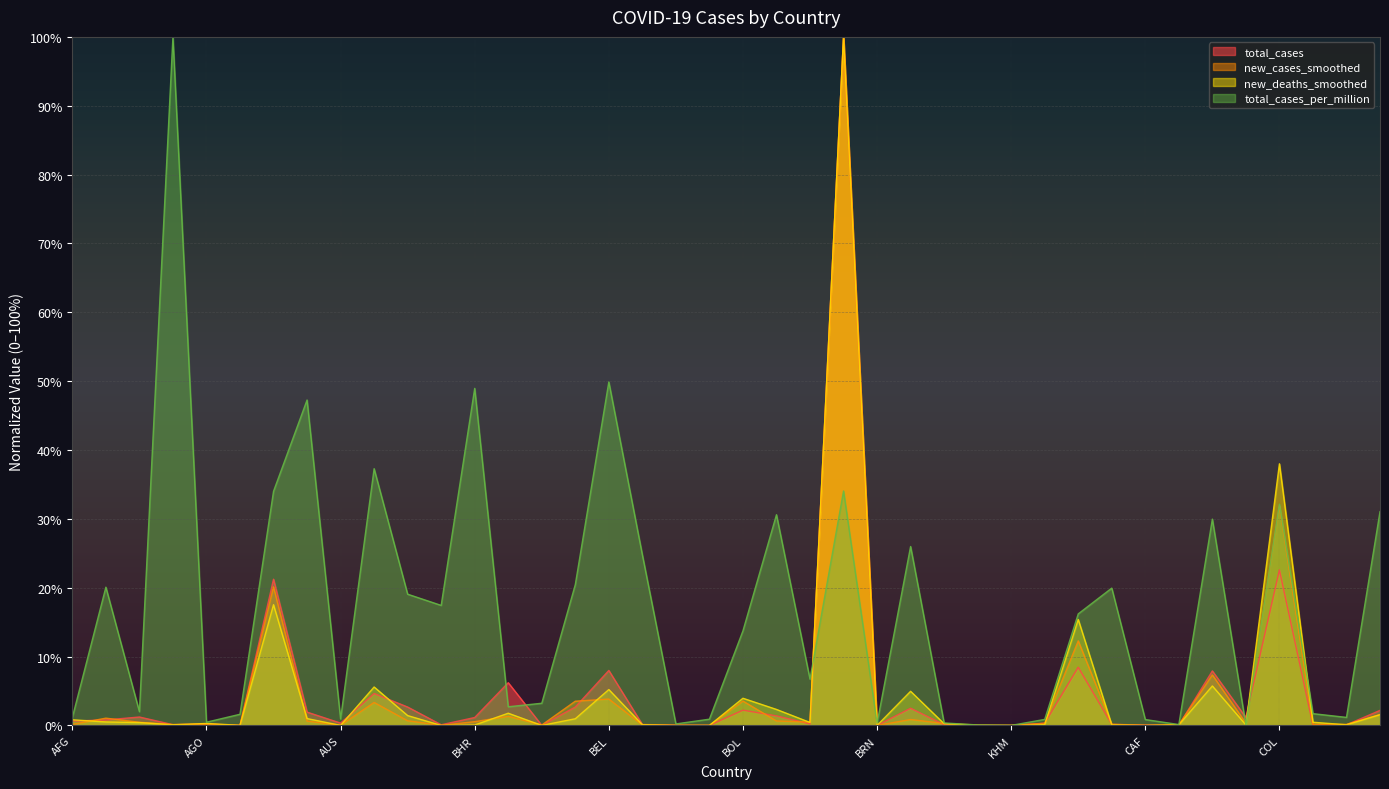

Reading right to left, extract all data points from this chart.

total_cases: CRI=2.2	COG=0.1	COM=0.0	COL=22.6	CHN=1.2	CHL=7.9	TCD=0.0	CAF=0.1	CPV=0.2	CAN=8.5	CMR=0.3	KHM=0.0	BDI=0.0	BFA=0.1	BGR=2.5	BRN=0.0	BRA=100.0	BWA=0.2	BIH=1.4	BOL=2.2	BTN=0.0	BEN=0.0	BLZ=0.1	BEL=8.0	BLR=2.7	BRB=0.0	BGD=6.2	BHR=1.1	BHS=0.1	AZE=2.7	AUT=4.6	AUS=0.3	ARM=1.9	ARG=21.2	ATG=0.0	AGO=0.2	AND=0.1	DZA=1.2	ALB=0.8	AFG=0.6
new_cases_smoothed: CRI=1.6	COG=0.2	COM=0.2	COL=31.9	CHN=0.3	CHL=7.3	TCD=0.1	CAF=0.0	CPV=0.2	CAN=12.3	CMR=0.3	KHM=0.0	BDI=0.1	BFA=0.3	BGR=0.9	BRN=0.0	BRA=100.0	BWA=0.5	BIH=0.6	BOL=3.5	BTN=0.0	BEN=0.0	BLZ=0.1	BEL=3.8	BLR=3.5	BRB=0.1	BGD=1.3	BHR=0.5	BHS=0.0	AZE=0.7	AUT=3.3	AUS=0.0	ARM=0.6	ARG=20.1	ATG=0.0	AGO=0.2	AND=0.1	DZA=0.5	ALB=1.1	AFG=0.1
new_deaths_smoothed: CRI=1.6	COG=0.1	COM=0.5	COL=38.0	CHN=0.1	CHL=5.7	TCD=0.1	CAF=0.0	CPV=0.1	CAN=15.4	CMR=0.1	KHM=0.0	BDI=0.0	BFA=0.2	BGR=5.0	BRN=0.0	BRA=100.0	BWA=0.4	BIH=2.3	BOL=3.9	BTN=0.0	BEN=0.0	BLZ=0.1	BEL=5.2	BLR=1.0	BRB=0.0	BGD=1.8	BHR=0.1	BHS=0.0	AZE=1.4	AUT=5.6	AUS=0.0	ARM=1.0	ARG=17.5	ATG=0.0	AGO=0.3	AND=0.1	DZA=0.4	ALB=0.5	AFG=0.8
total_cases_per_million: CRI=31.0	COG=1.2	COM=1.7	COL=32.1	CHN=0.0	CHL=30.0	TCD=0.1	CAF=0.9	CPV=19.9	CAN=16.2	CMR=0.9	KHM=0.0	BDI=0.1	BFA=0.4	BGR=26.0	BRN=0.3	BRA=34.0	BWA=6.7	BIH=30.6	BOL=13.7	BTN=0.9	BEN=0.2	BLZ=24.8	BEL=49.9	BLR=20.4	BRB=3.2	BGD=2.7	BHR=49.0	BHS=17.4	AZE=19.1	AUT=37.3	AUS=0.9	ARM=47.3	ARG=34.0	ATG=1.6	AGO=0.5	AND=100.0	DZA=2.0	ALB=20.1	AFG=1.2